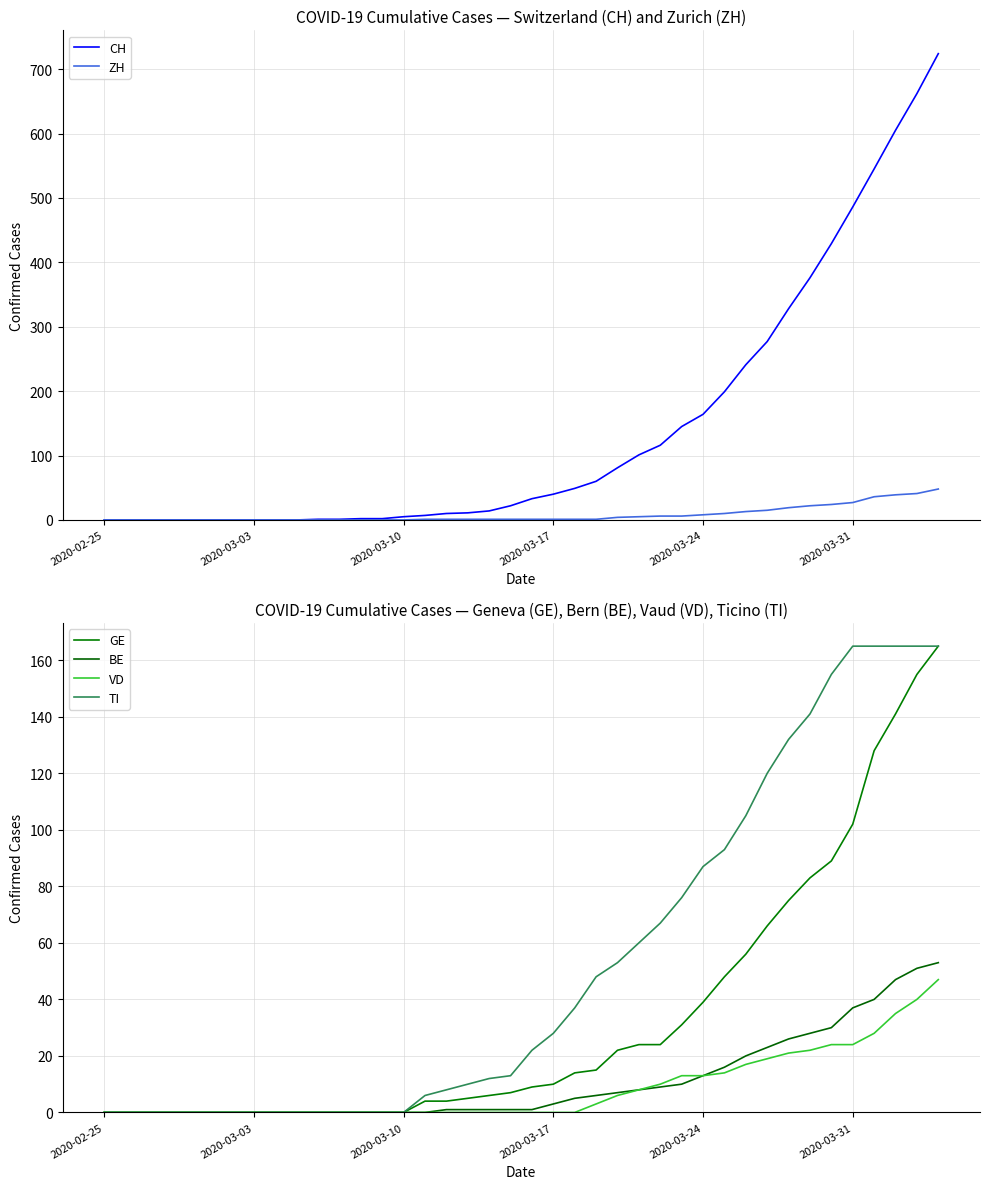

What is the maximum value for ZH?

48